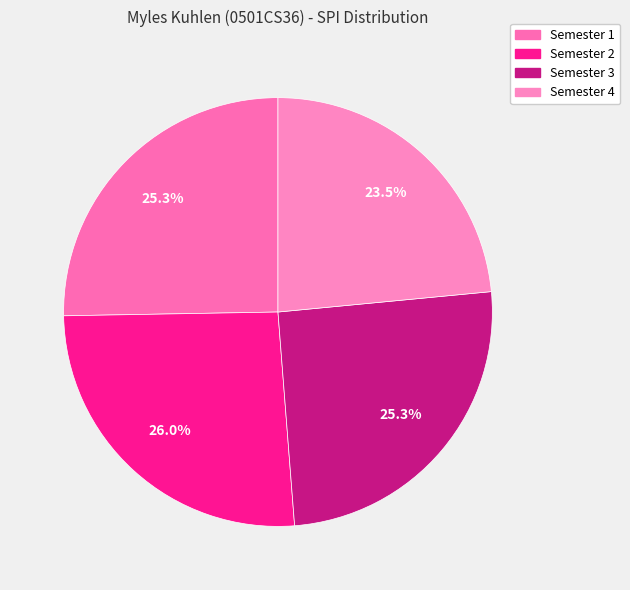

Which category has the biggest portion of the pie?

Semester 2